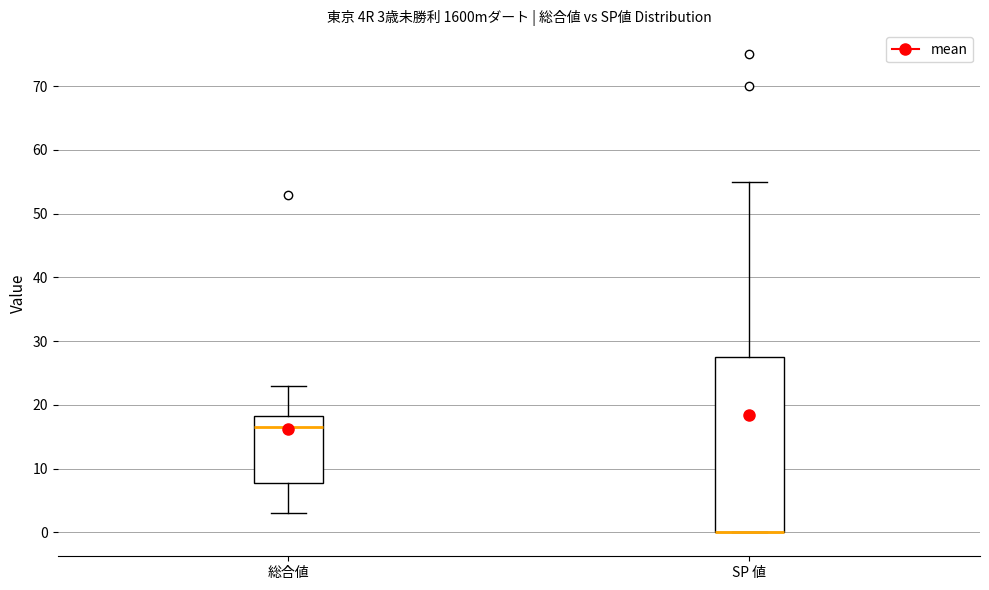

Comparing the boxes themselves (not the whiskers), which one is the tallest?

SP 値